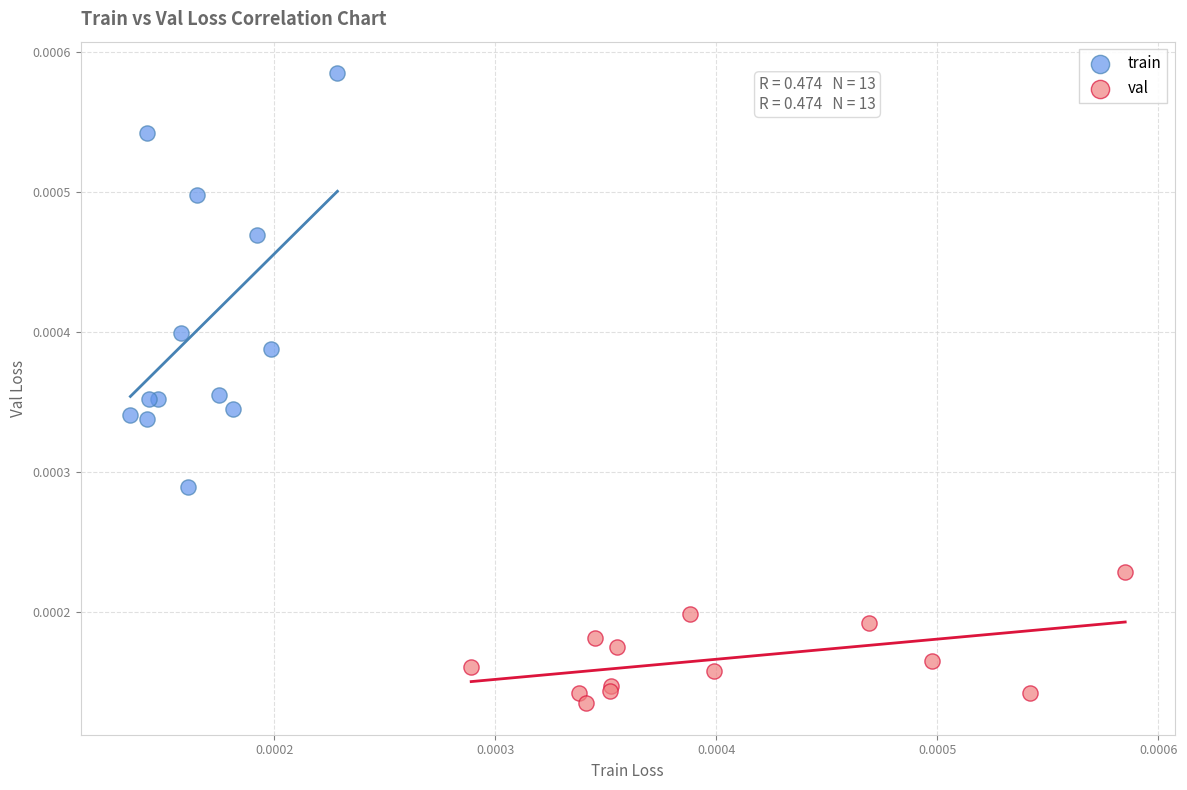

Which series reaches the minimum Y coordinate?

val